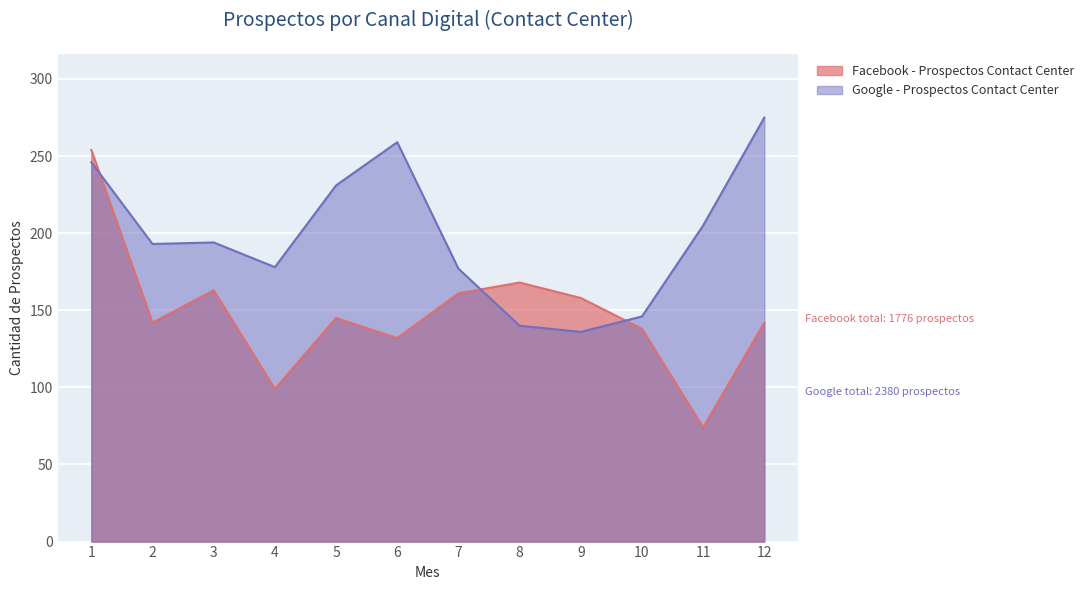

How many lines are shown in the chart?

2